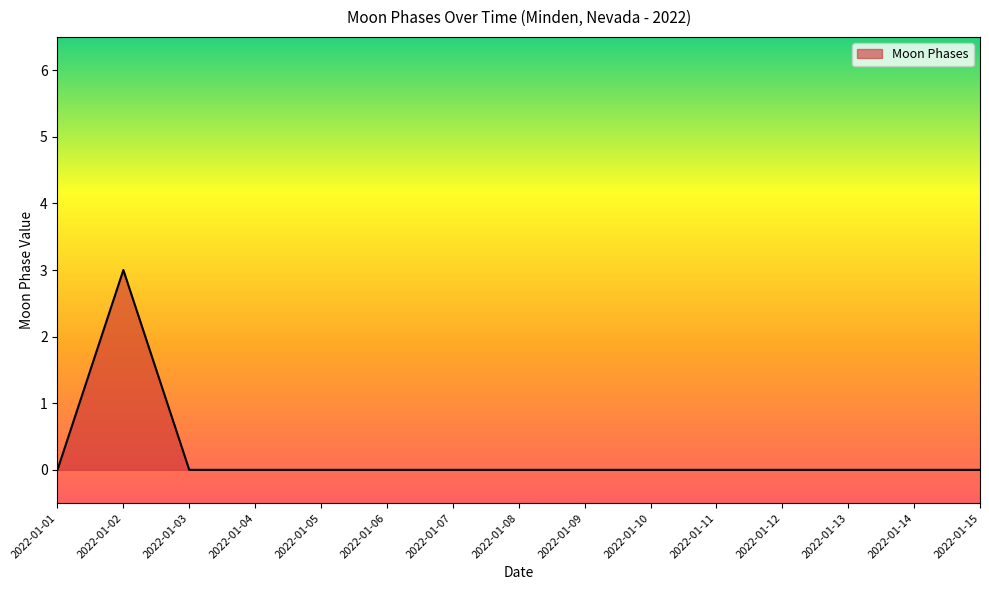

What is the maximum value shown in the chart?

3